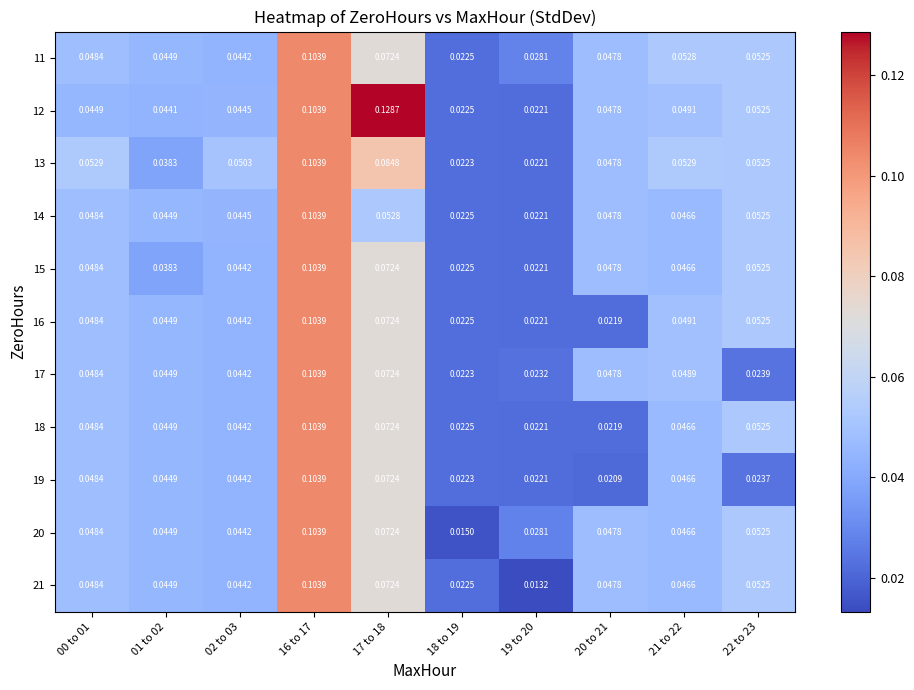

Is the value of 17 at 01 to 02 greater than the value of 12 at 02 to 03?

Yes